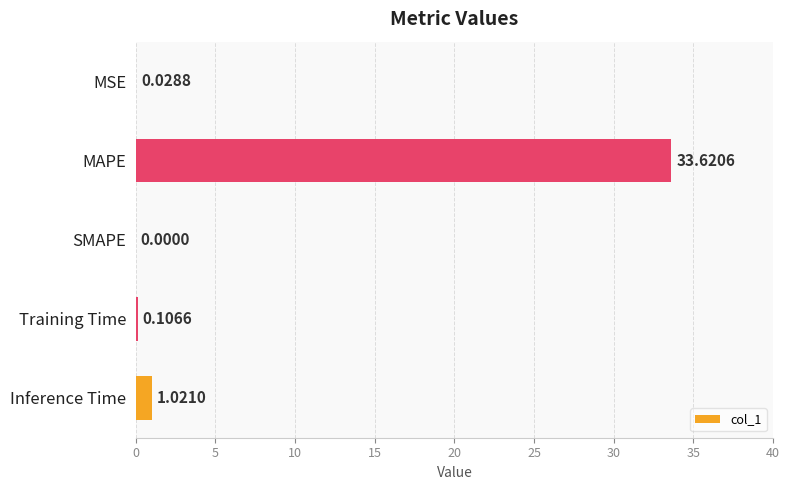

What is the average value?

7.0